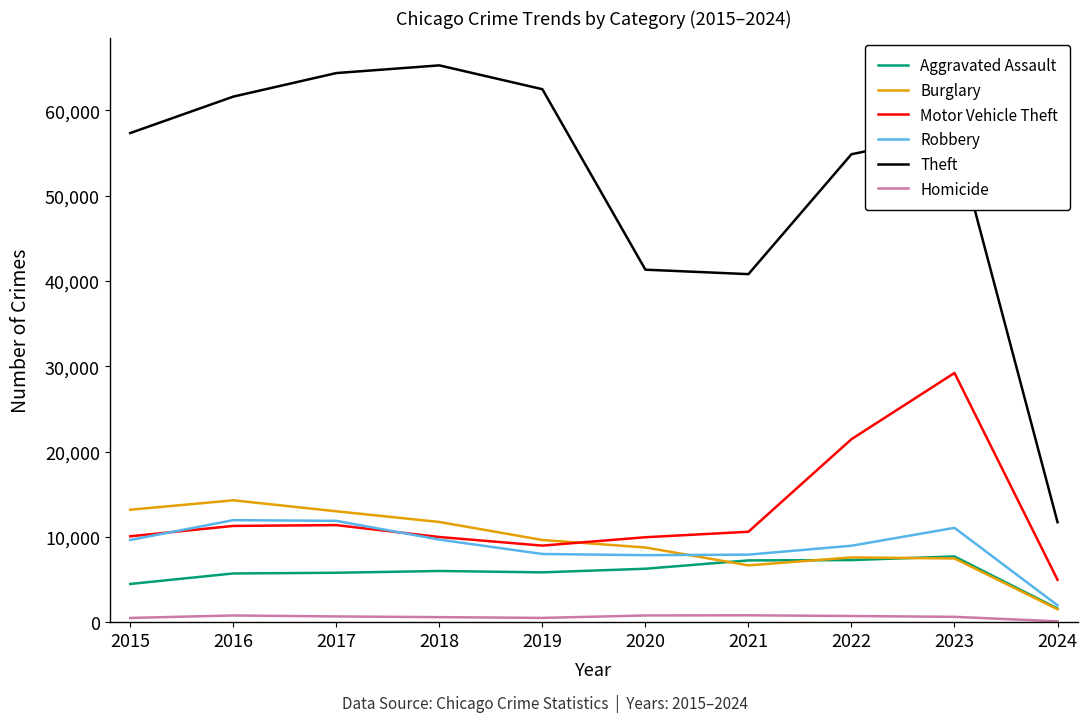

Where is Motor Vehicle Theft nearest to the value 17093?

2022